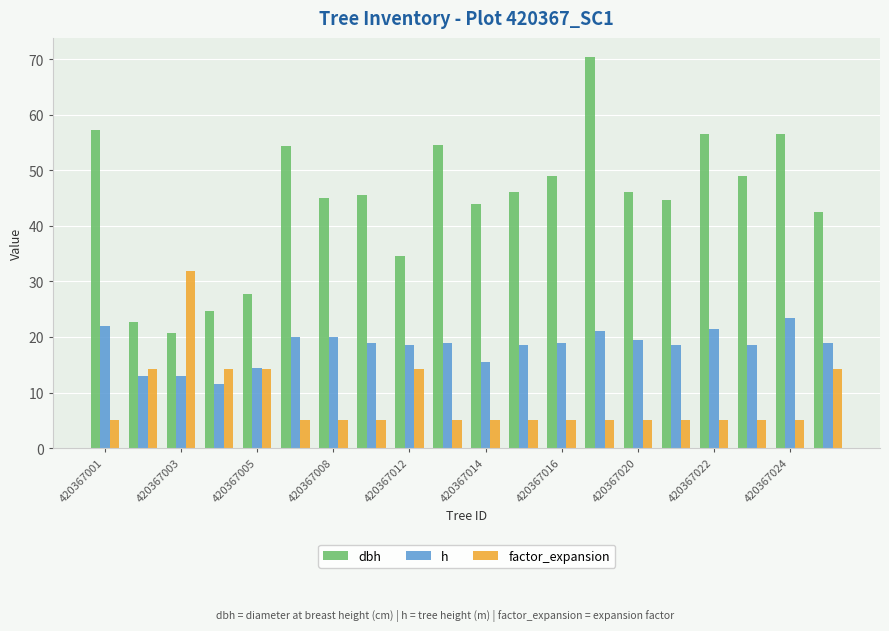

Rank the series by their average value, from lowest to highest.

factor_expansion, h, dbh